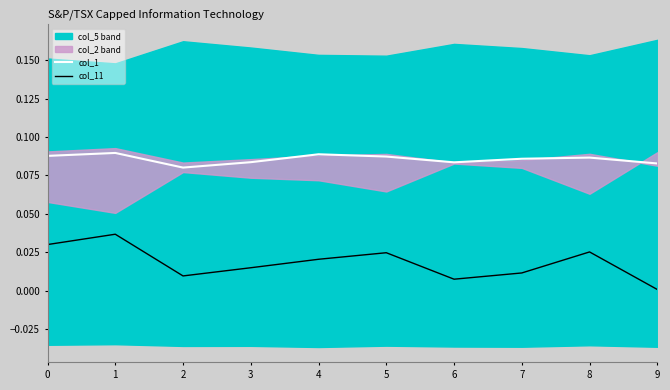

Is the value of col_11 at 9 greater than the value of col_1 at 4?

No